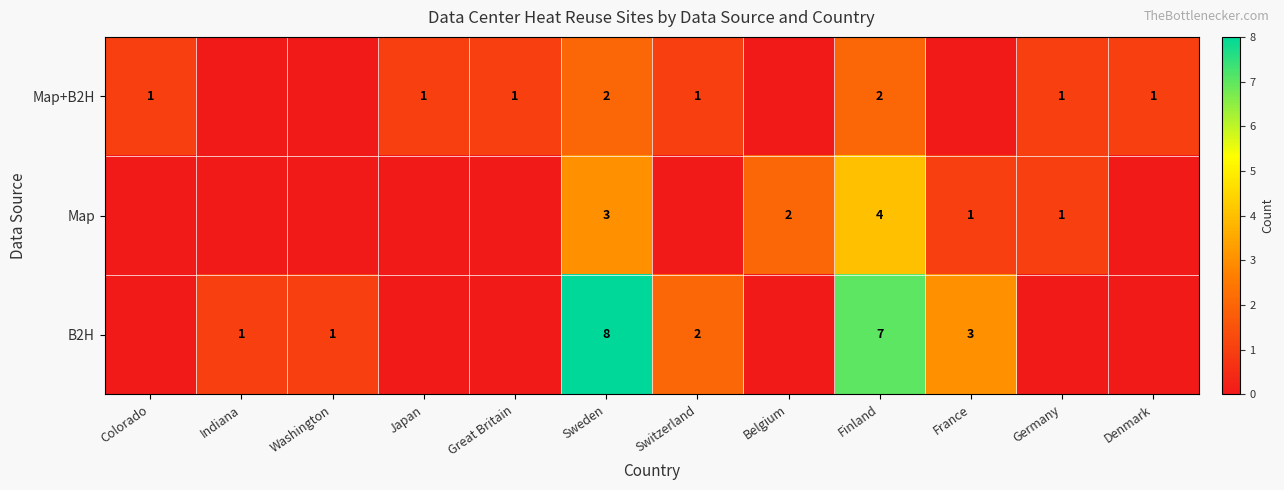

What is the sum of the B2H values at Washington and Switzerland?

3